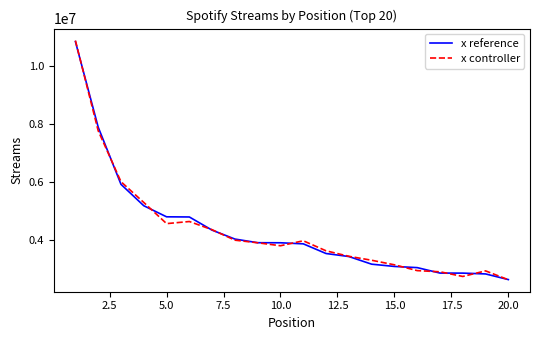

What is the lowest value of the x controller series?

2627230.9